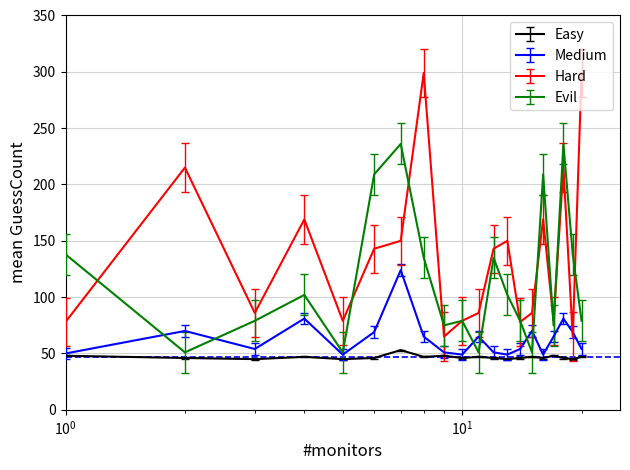

Which series has the largest range (max minus min)?

Hard